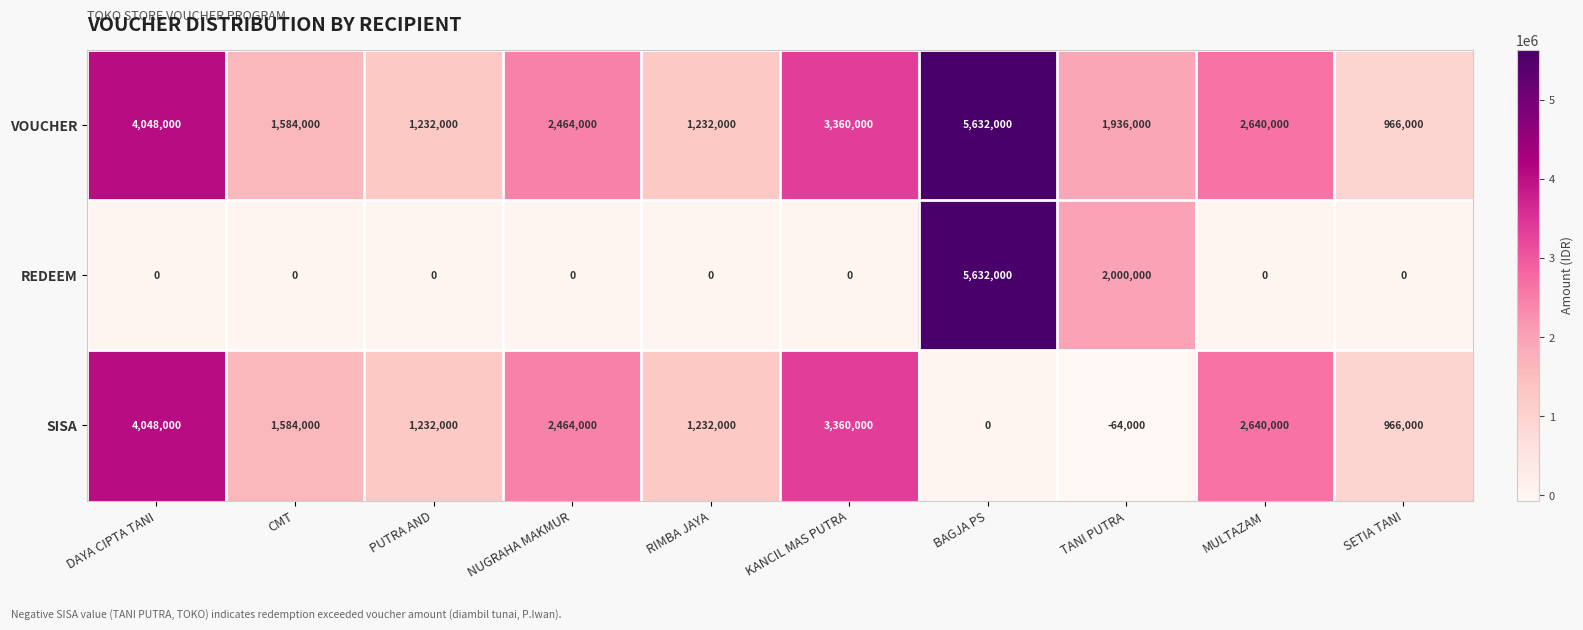

How many distinct data groups are displayed?

3